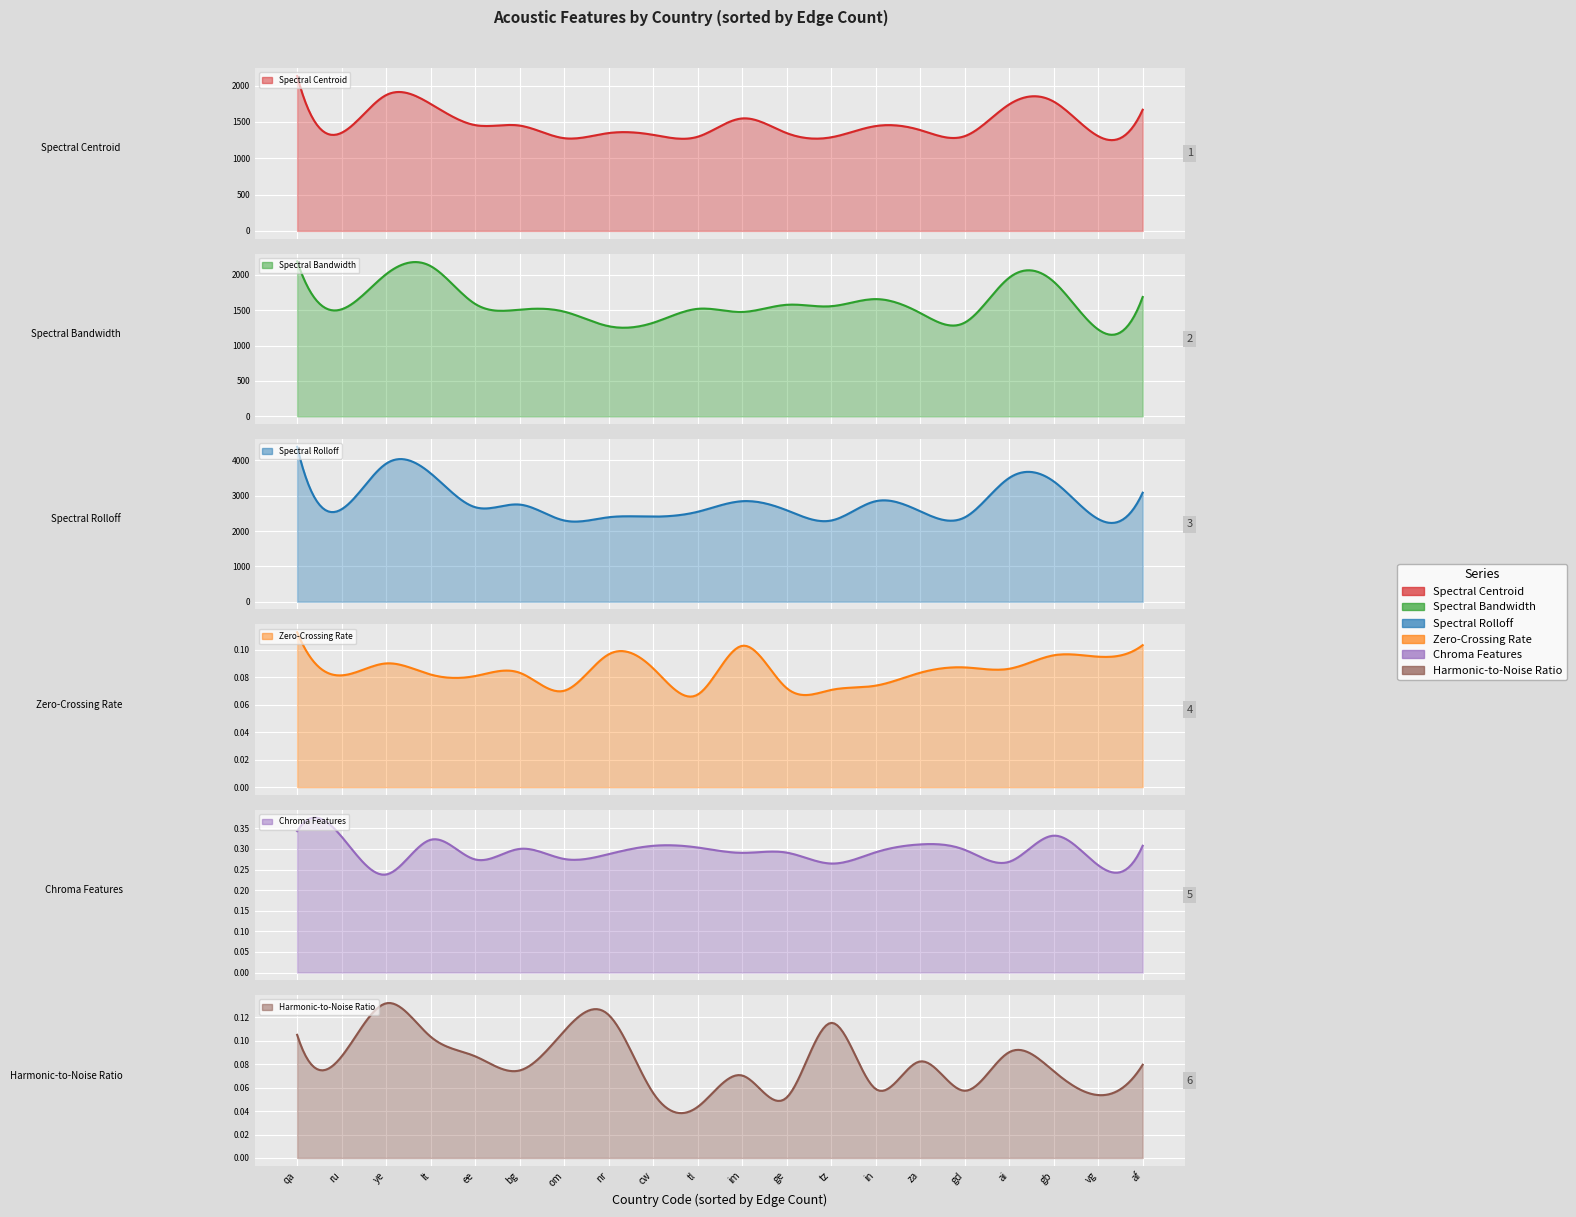

List the series in order of their peak value, lowest first.

Zero-Crossing Rate, Harmonic-to-Noise Ratio, Chroma Features, Spectral Centroid, Spectral Bandwidth, Spectral Rolloff